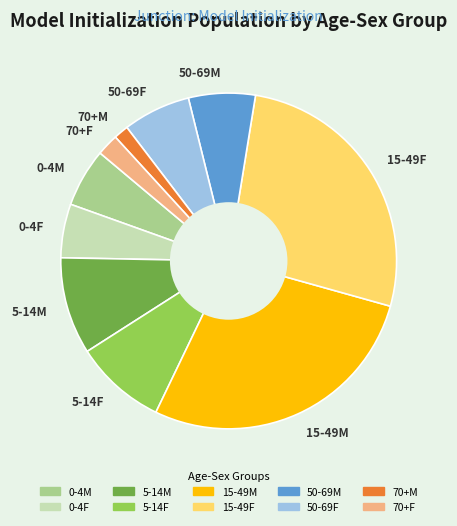

Which slice is the largest?

15-49M